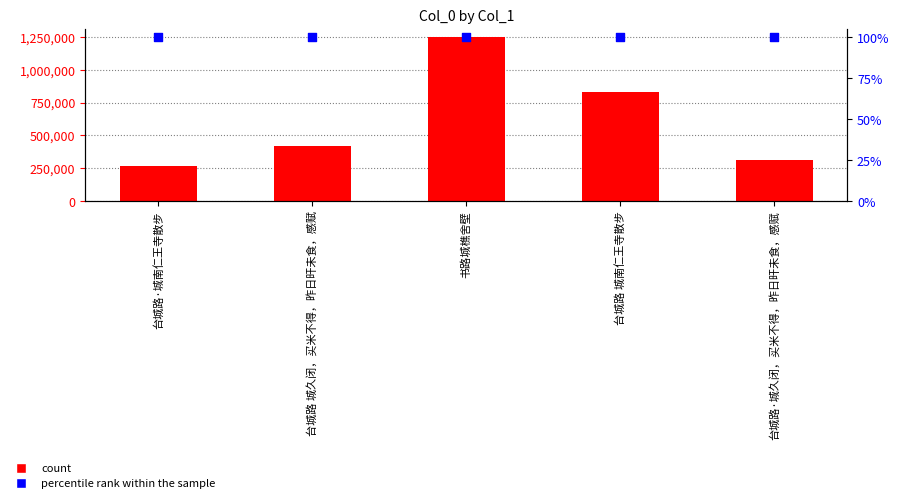

Is the value of col_0 at 台城路·城久闭，买米不得，昨日旰未食，感赋 greater than the value of percentile rank within the sample at 台城路·城南仁王寺散步?

No